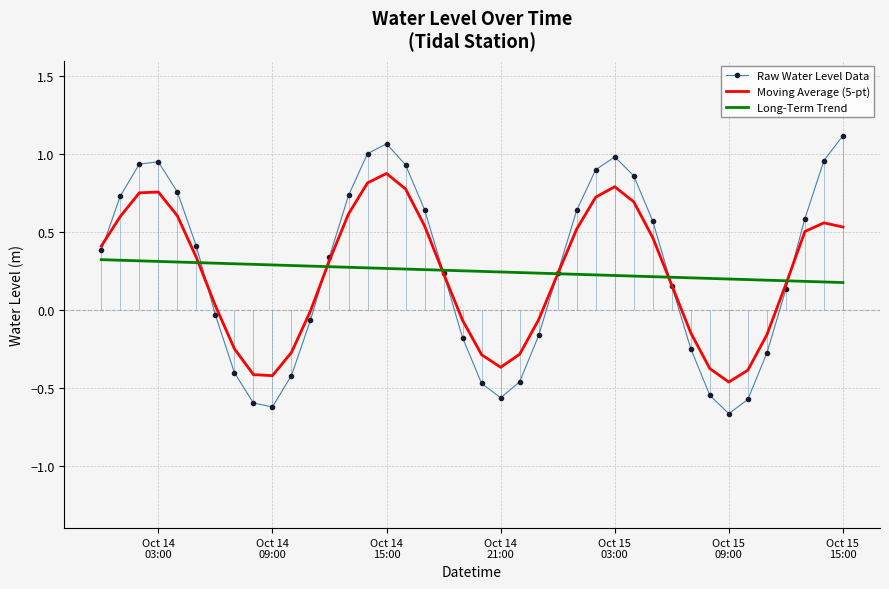

How many lines are shown in the chart?

3